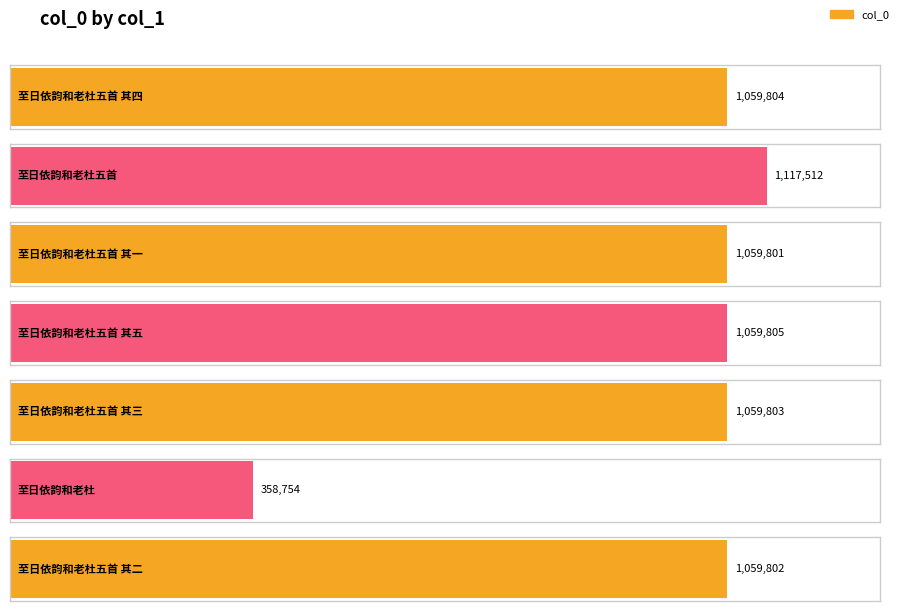

What position from the right is 至日依韵和老杜?

2